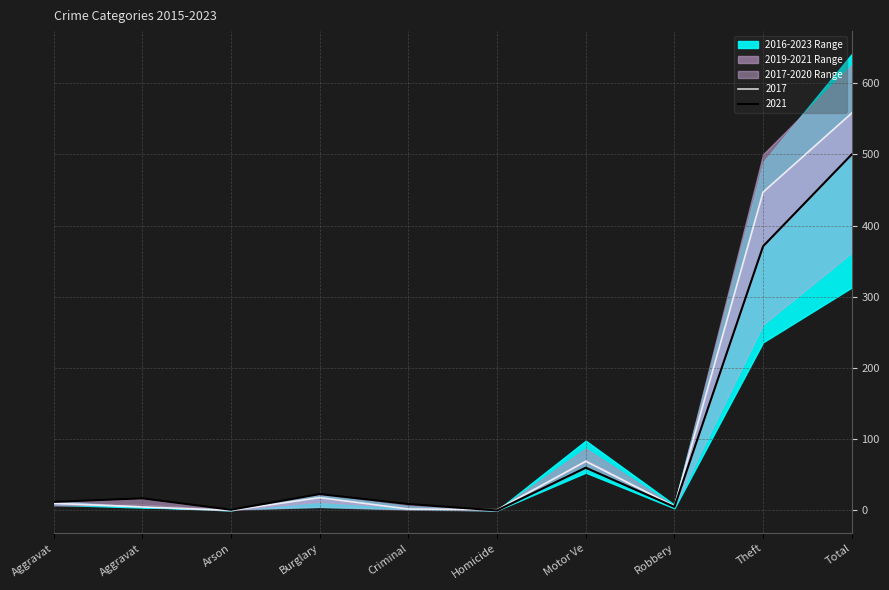

Is the value of 2017 at Total greater than the value of 2021 at Burglary?

Yes